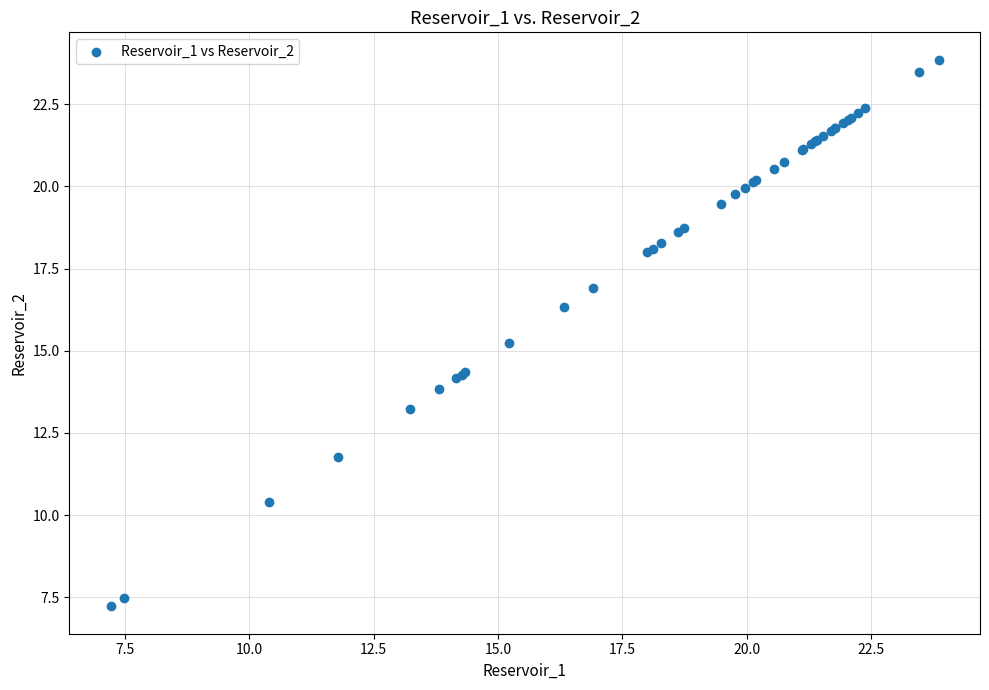

What Y value in the scatter plot is closest to 15?

15.2